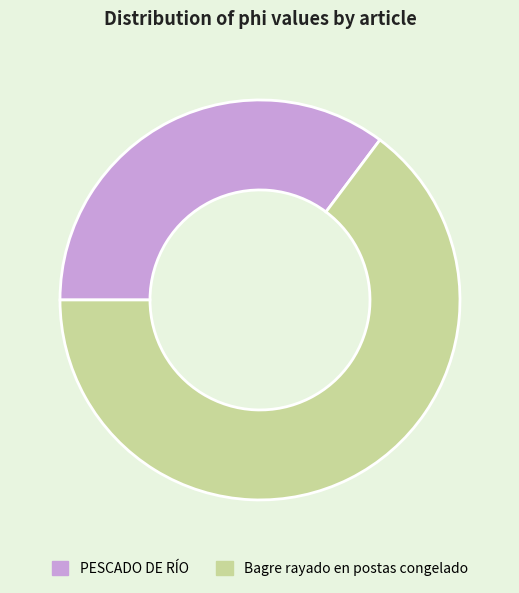

Rank the categories by value from lowest to highest.

PESCADO DE RÍO, Bagre rayado en postas congelado